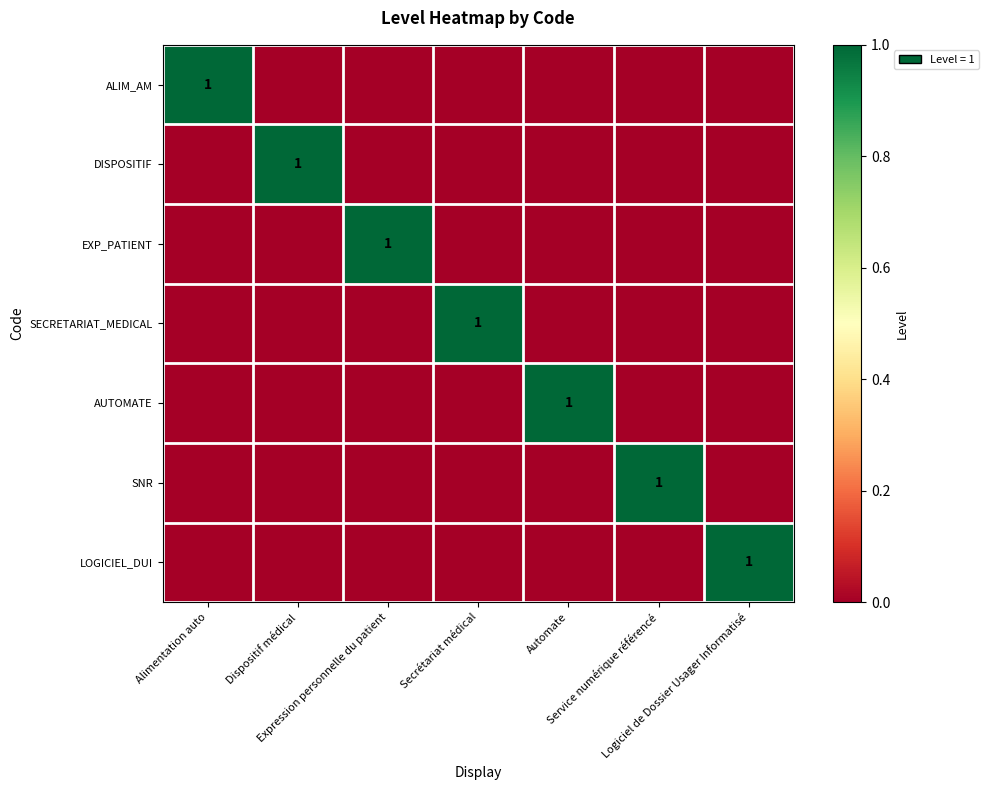

At which label does DISPOSITIF reach its minimum?

Alimentation auto